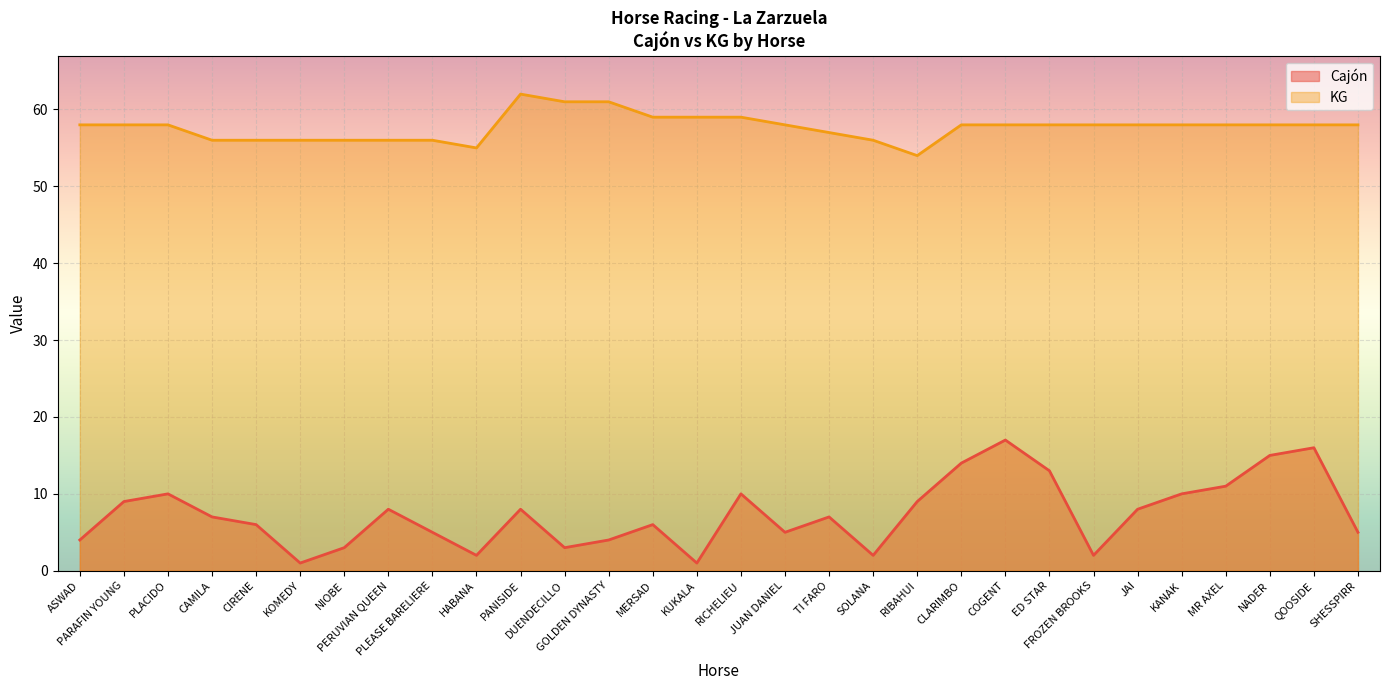

Reading left to right, list all the values displayed in this chart.

CAJÓN: ASWAD=4	PARAFIN YOUNG=9	PLACIDO=10	CAMILA=7	CIRENE=6	KOMEDY=1	NIOBE=3	PERUVIAN QUEEN=8	PLEASE BARELIERE=5	HABANA=2	PANISIDE=8	DUENDECILLO=3	GOLDEN DYNASTY=4	MERSAD=6	KUKALA=1	RICHELIEU=10	JUAN DANIEL=5	TI FARO=7	SOLANA=2	RIBAHUI=9	CLARIMBO=14	COGENT=17	ED STAR=13	FROZEN BROOKS=2	JAI=8	KANAK=10	MR AXEL=11	NADER=15	QOOSIDE=16	SHESSPIRR=5
KG: ASWAD=58	PARAFIN YOUNG=58	PLACIDO=58	CAMILA=56	CIRENE=56	KOMEDY=56	NIOBE=56	PERUVIAN QUEEN=56	PLEASE BARELIERE=56	HABANA=55	PANISIDE=62	DUENDECILLO=61	GOLDEN DYNASTY=61	MERSAD=59	KUKALA=59	RICHELIEU=59	JUAN DANIEL=58	TI FARO=57	SOLANA=56	RIBAHUI=54	CLARIMBO=58	COGENT=58	ED STAR=58	FROZEN BROOKS=58	JAI=58	KANAK=58	MR AXEL=58	NADER=58	QOOSIDE=58	SHESSPIRR=58